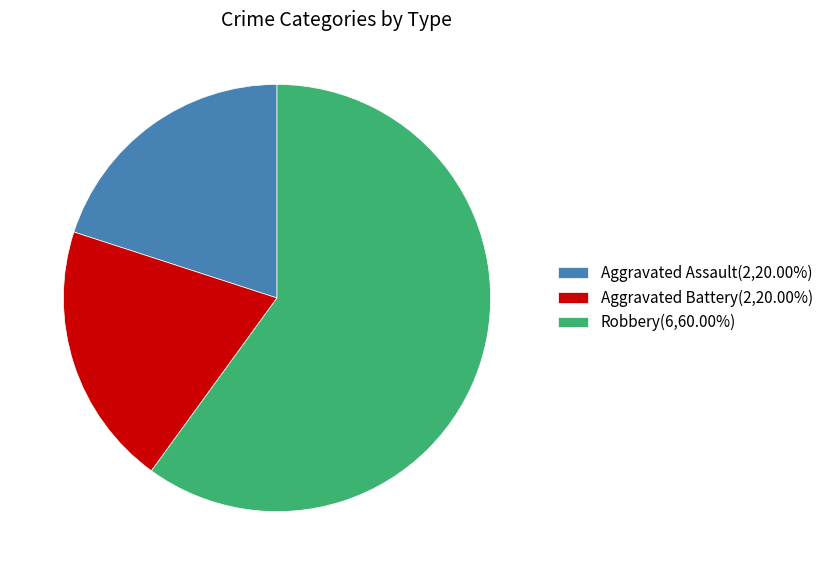

Is the sum of Aggravated Battery(2,20.00%) and Robbery(6,60.00%) greater than half?

Yes